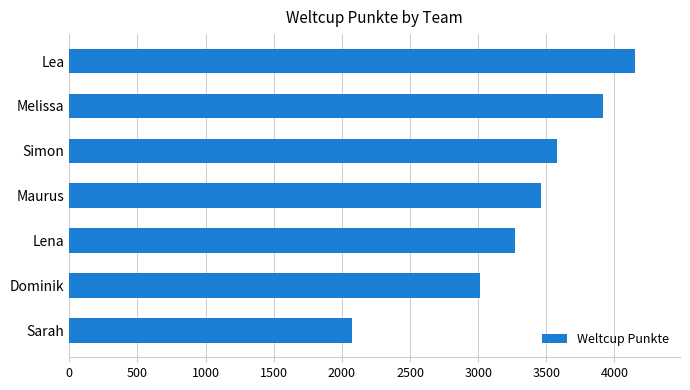

Where is the data nearest to the value 3112?

Dominik